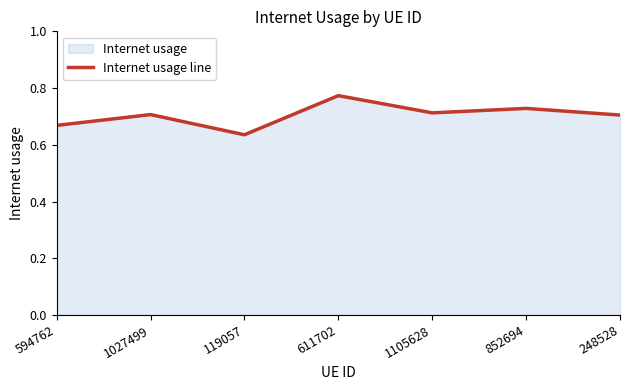

What is the greatest value displayed?

0.8